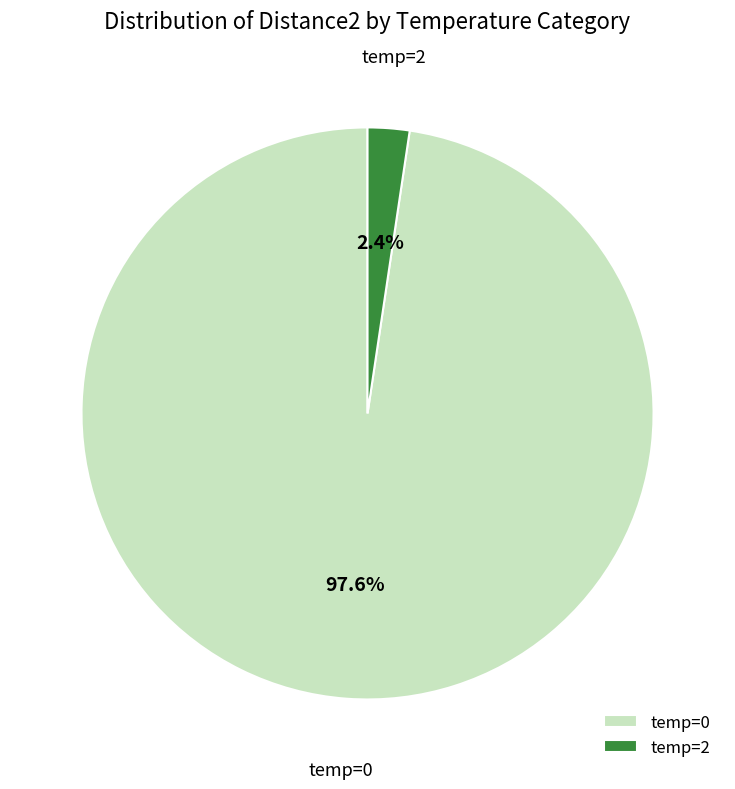

To the nearest percent, what is the average slice percentage?

50%